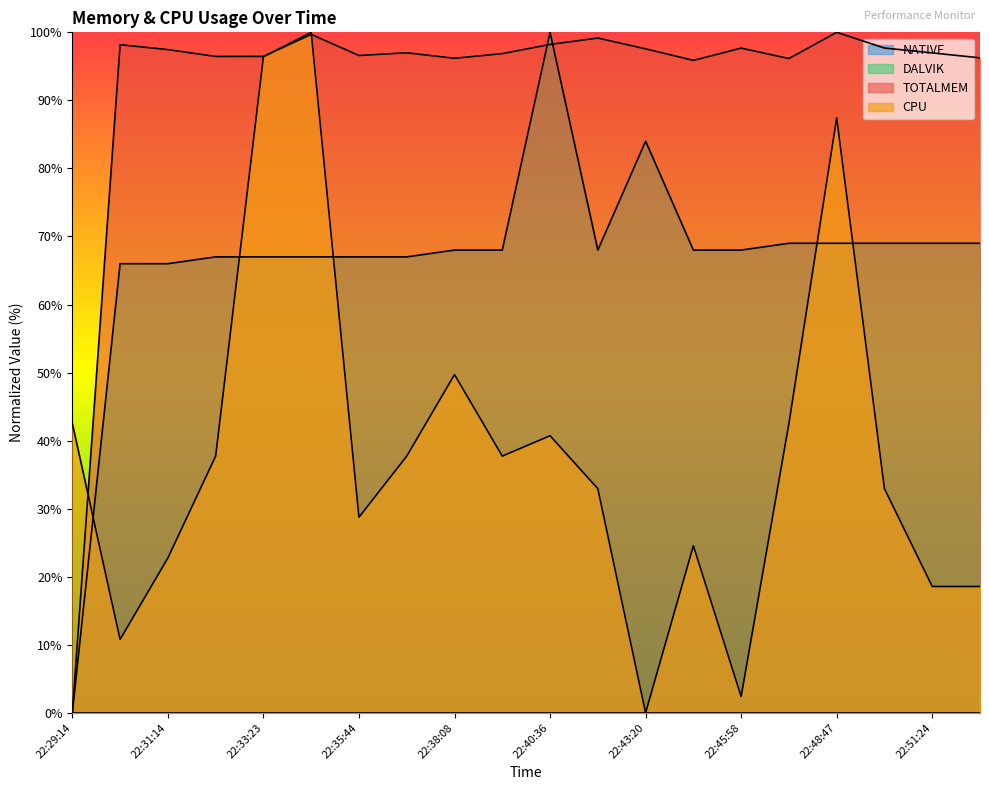

True or false: DALVIK has more than 1 points higher than both neighbors.

True